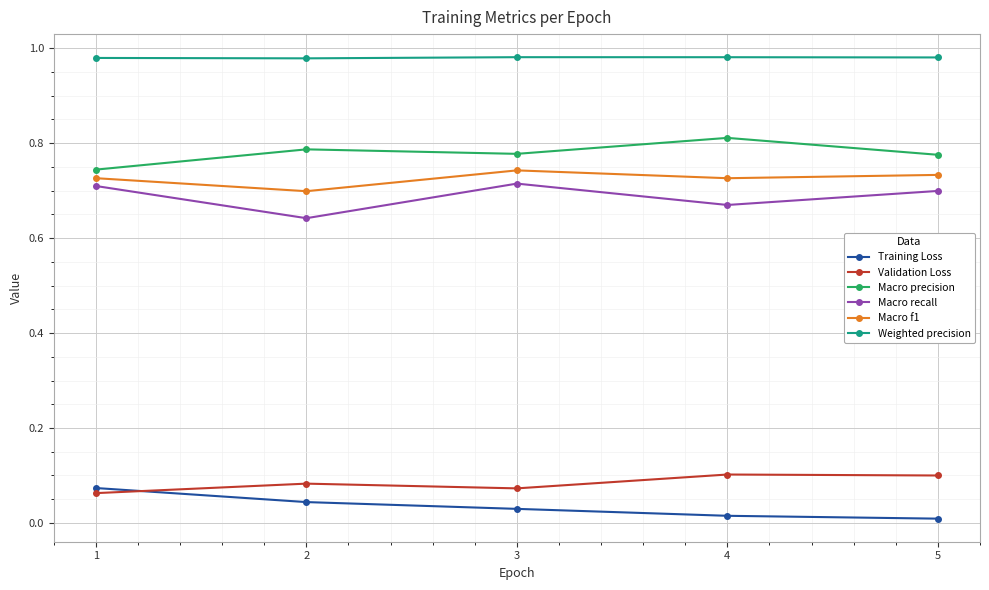

Is the value of Validation Loss at 4 greater than the value of Macro f1 at 5?

No